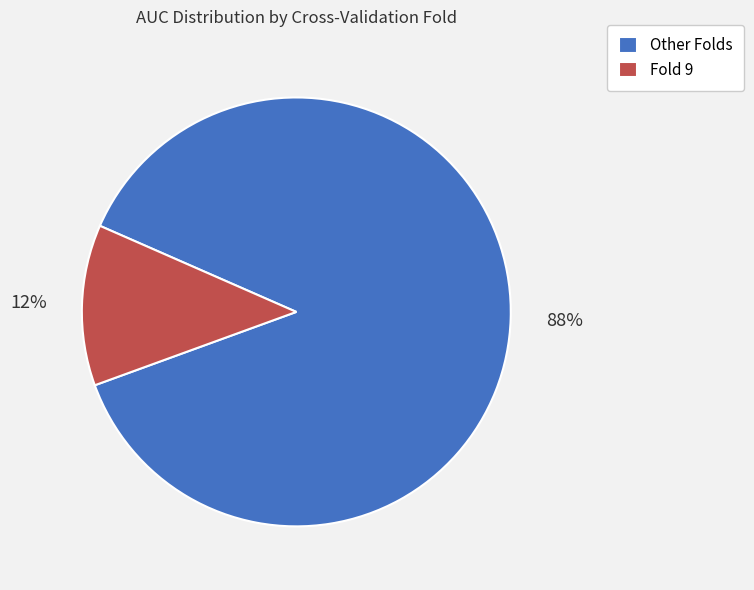

Which category has the smallest portion of the pie?

Fold 9